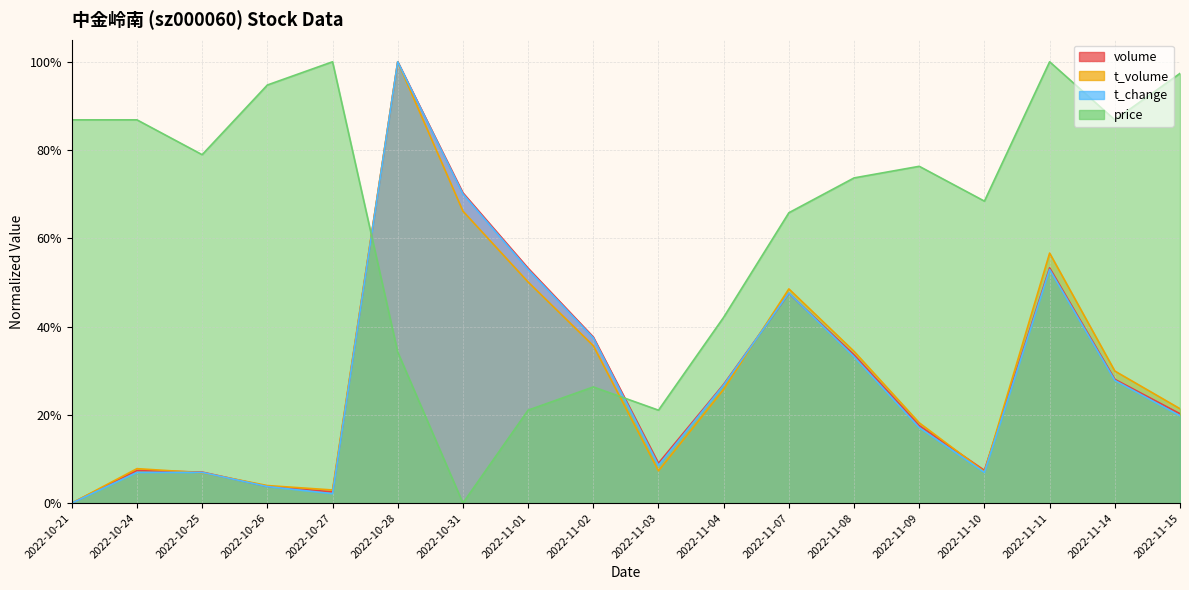

The value of t_volume at 2022-10-25 is 0.1. True or false?

False